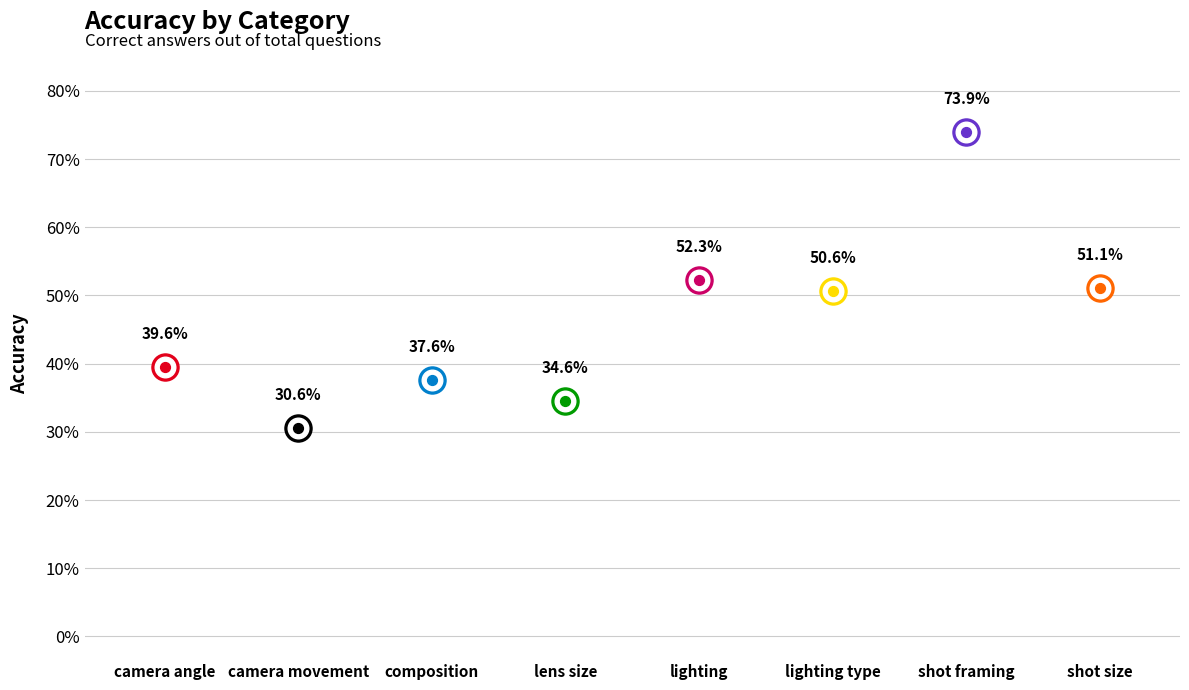

What is the change in value from lighting type to shot framing?

+0.2